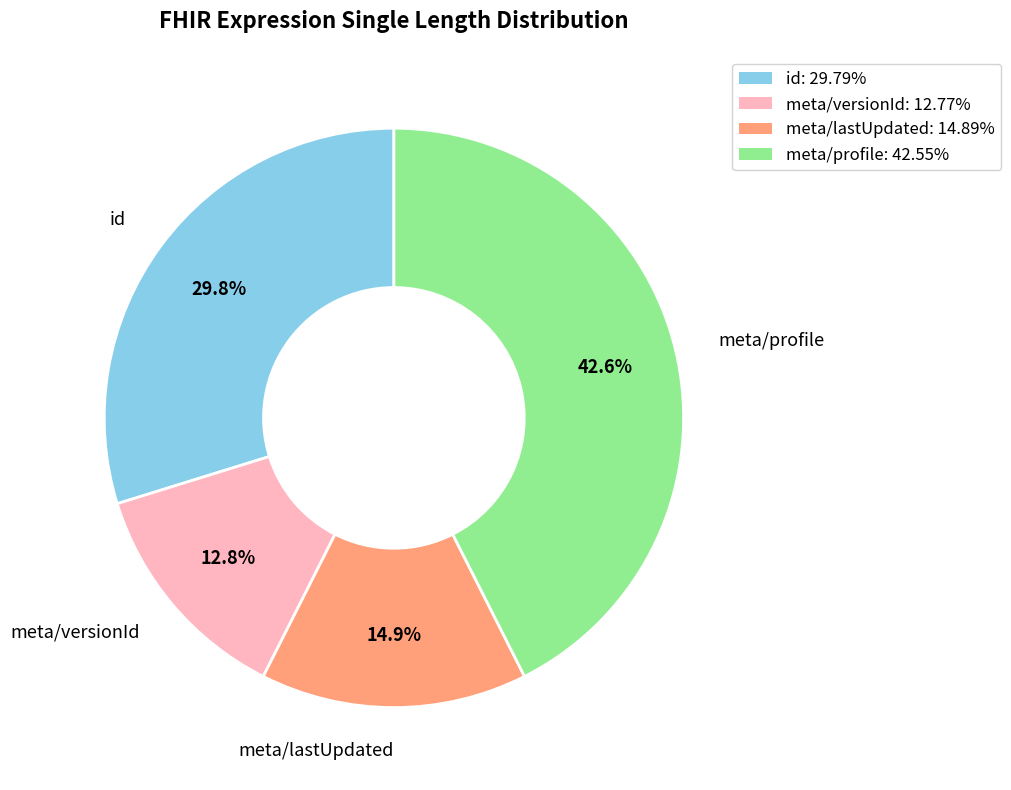

Rank the categories by value from lowest to highest.

meta/versionId, meta/lastUpdated, id, meta/profile